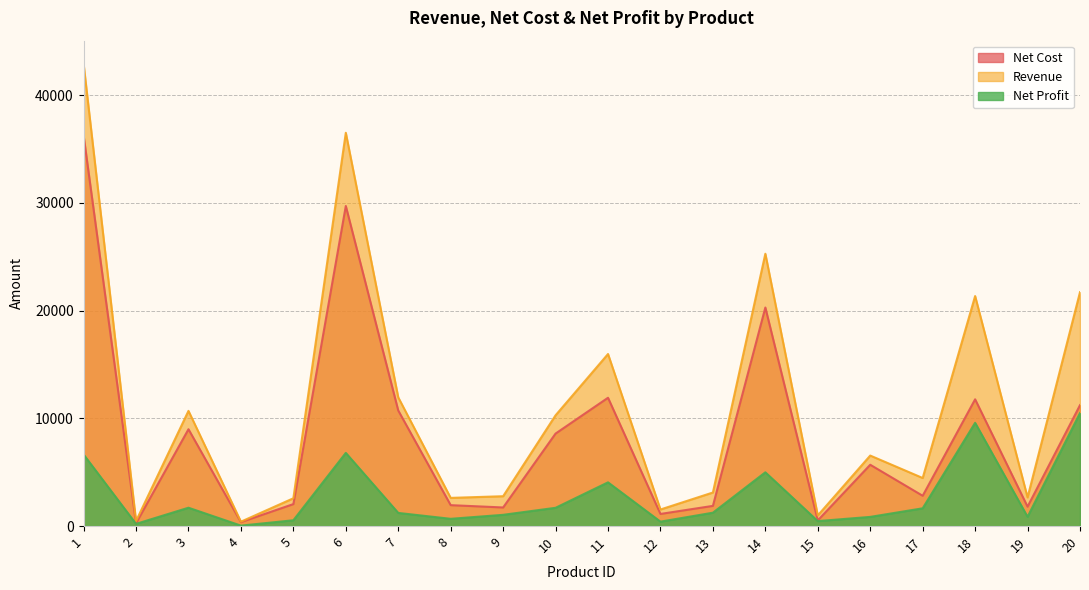

What is the greatest value displayed?

42925.1